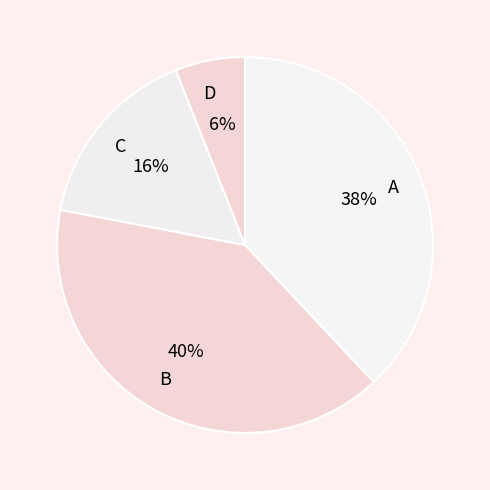

What percentage is the D slice, to the nearest percent?

6%